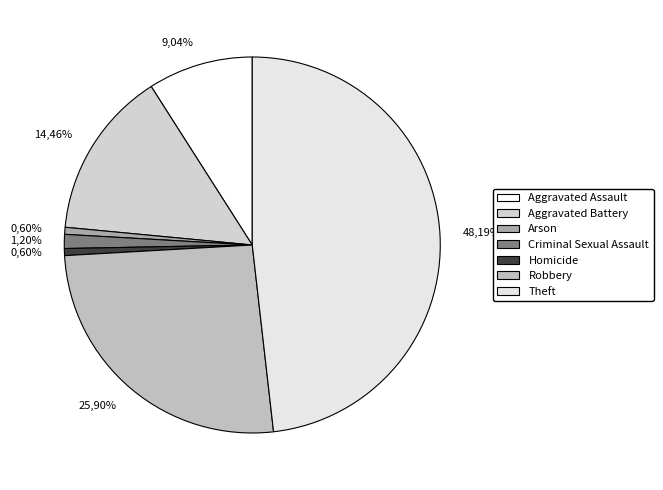

Is there any slice that represents more than half of the pie?

No